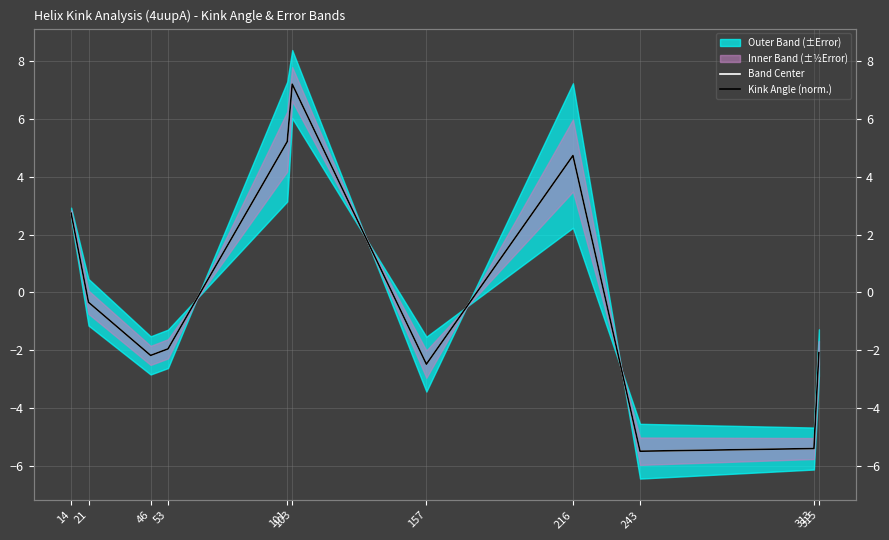

Is this an area chart (filled region under the line)?

No